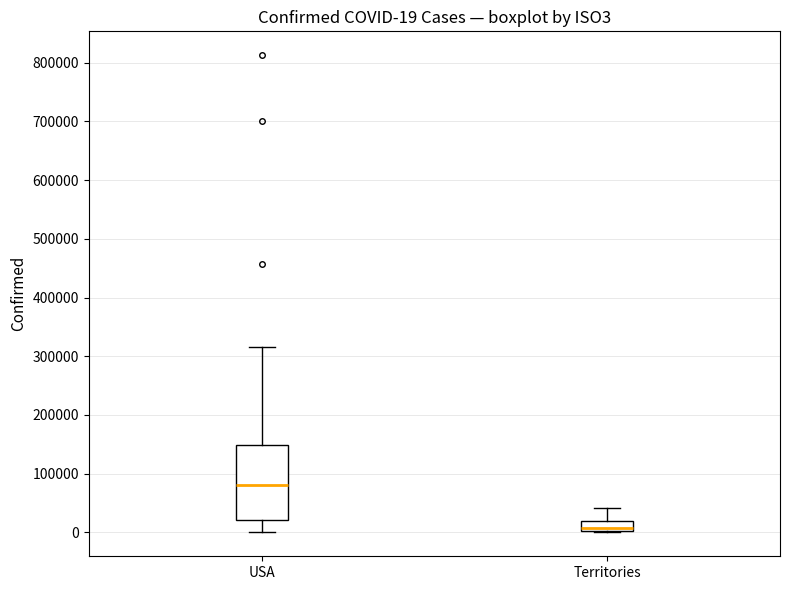

Which box's median line is the highest?

USA